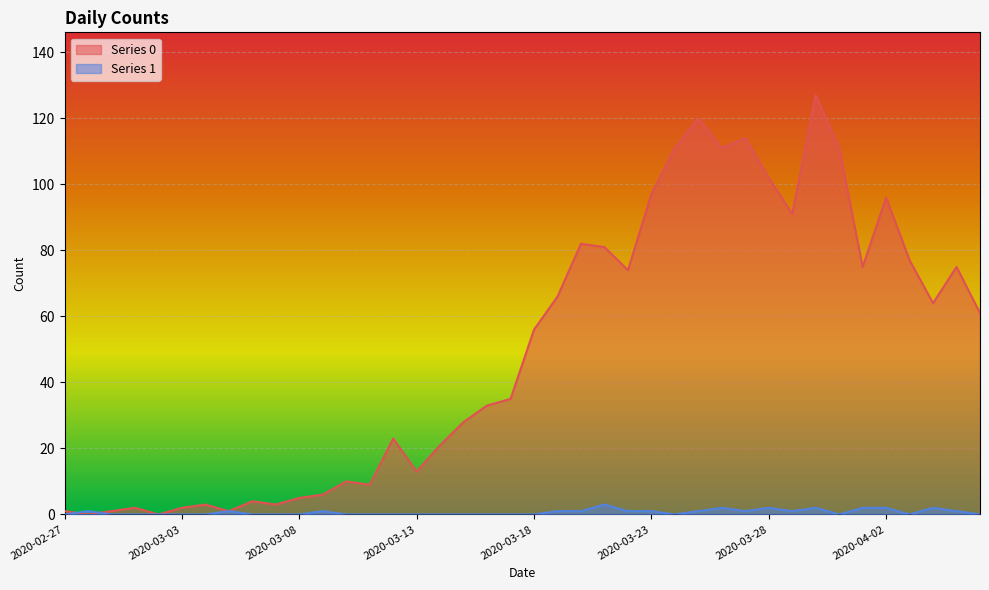

How many positive values does the Series 0 series have?

38